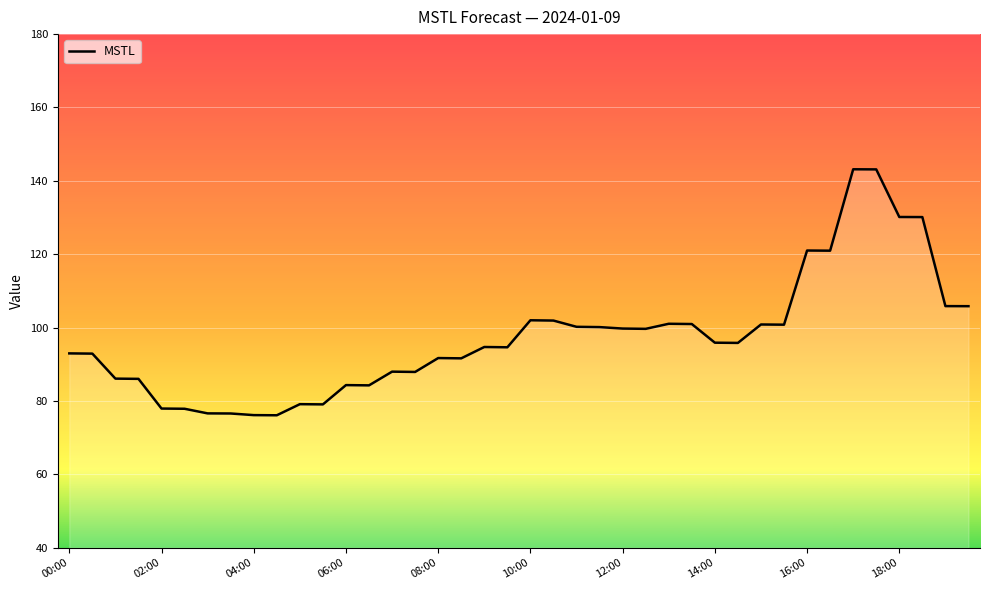

What is the minimum value shown in the chart?

76.1